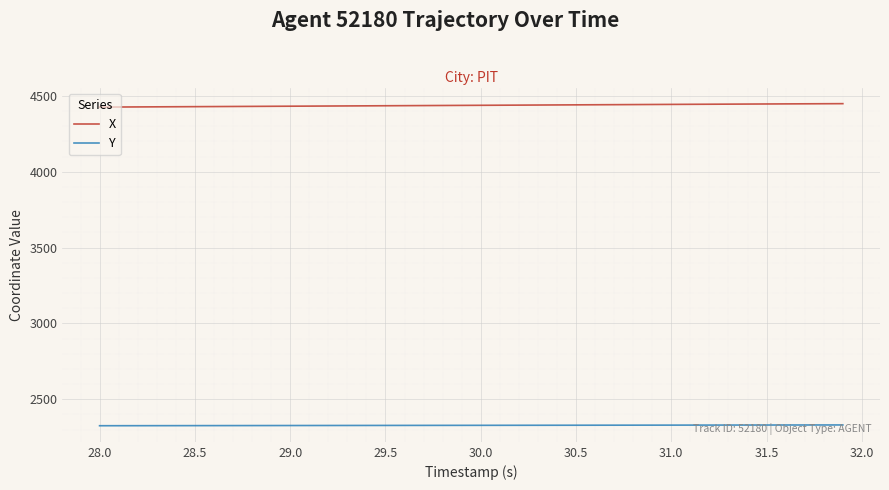

What is the greatest value displayed?

4449.1